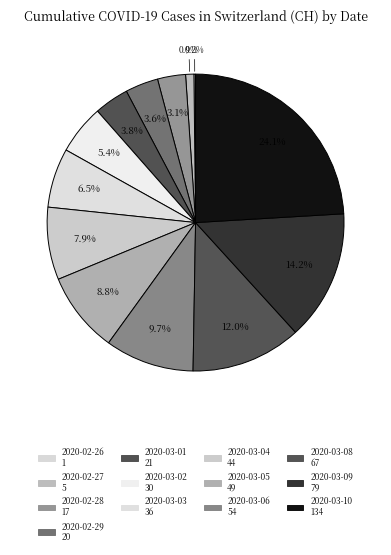

How many segments does this pie chart have?

13